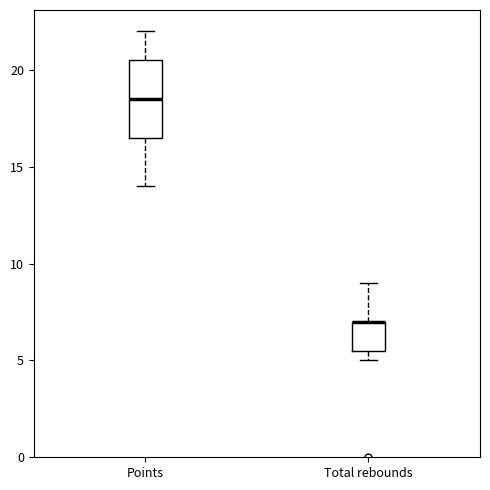

Comparing the boxes themselves (not the whiskers), which one is the tallest?

Points